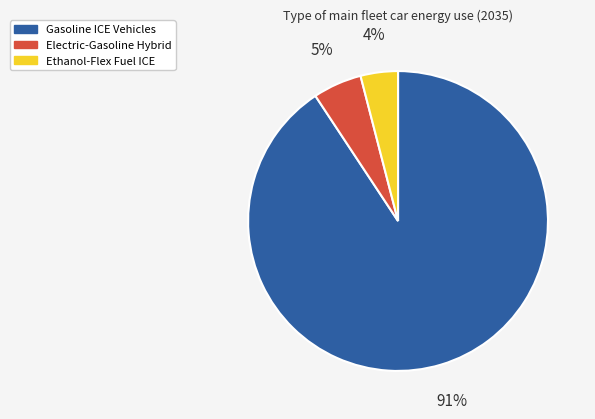

Between Ethanol-Flex Fuel ICE and Electric-Gasoline Hybrid, which is larger?

Electric-Gasoline Hybrid